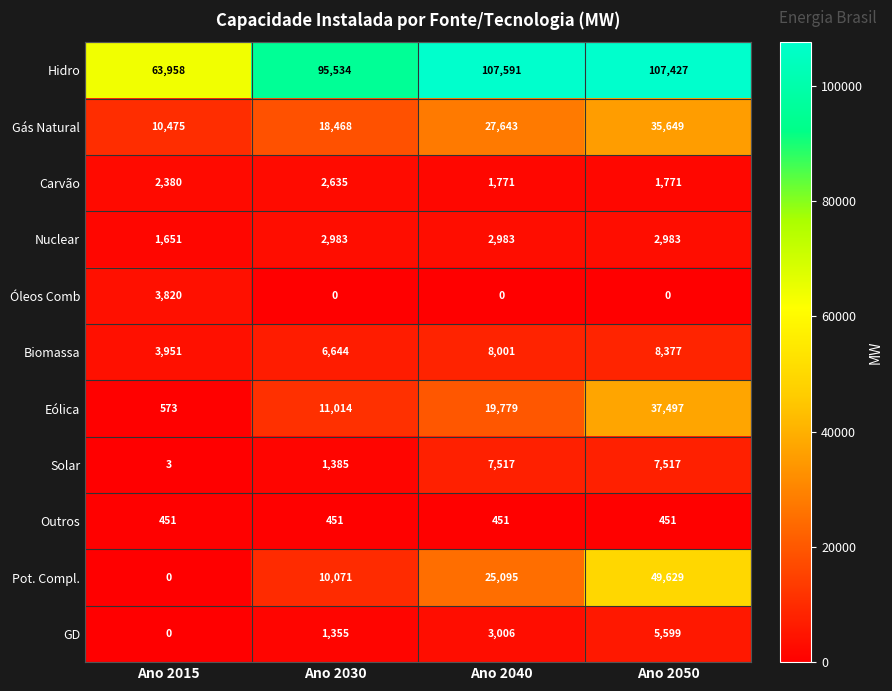

What is the maximum value for Hidro?

107591